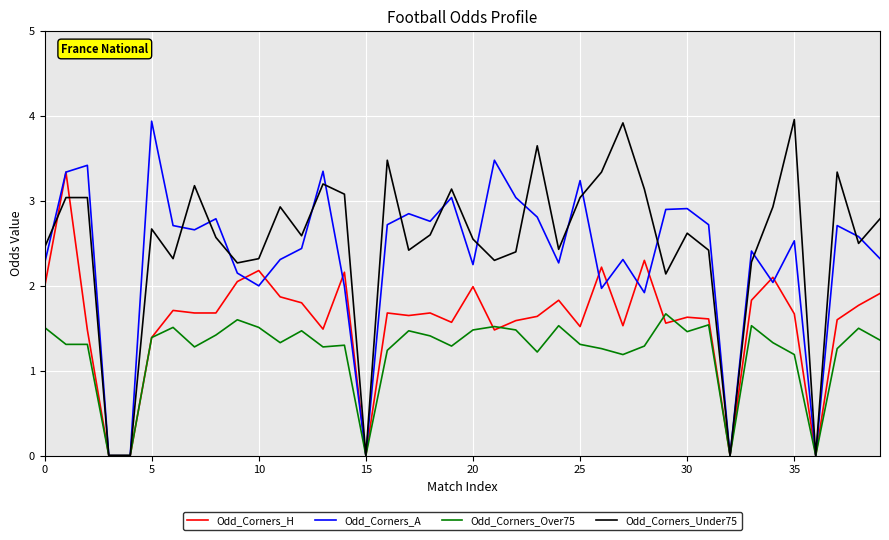

What is the maximum value for Odd_Corners_Over75?

1.7